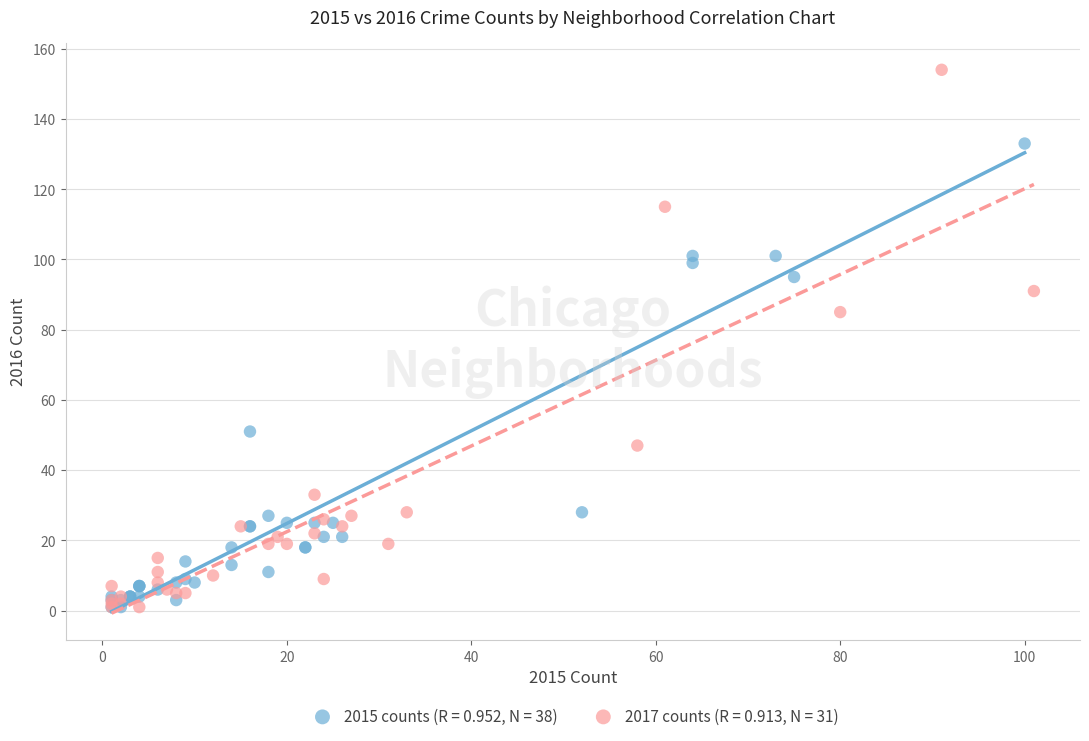

Which series has the widest spread of Y values?

2017 counts (R = 0.913, N = 31)